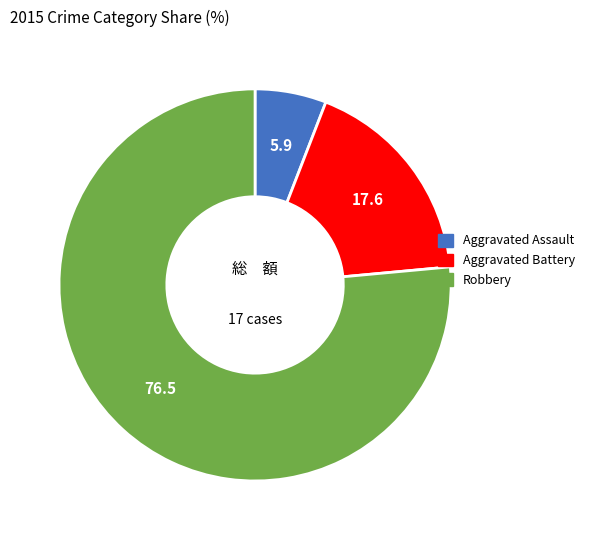

Does any single category account for the majority?

Yes